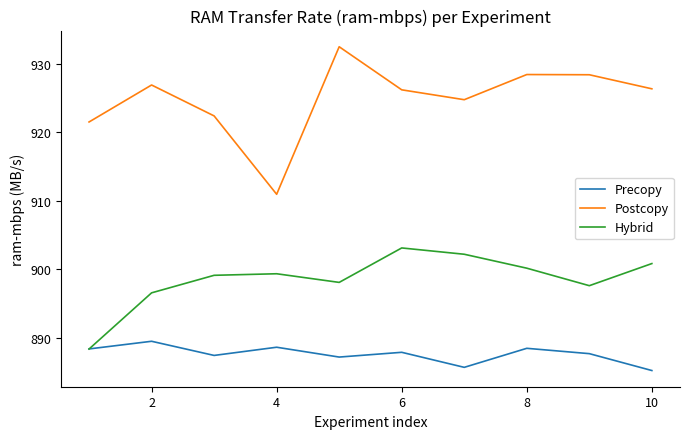

What is the minimum value shown in the chart?

885.2